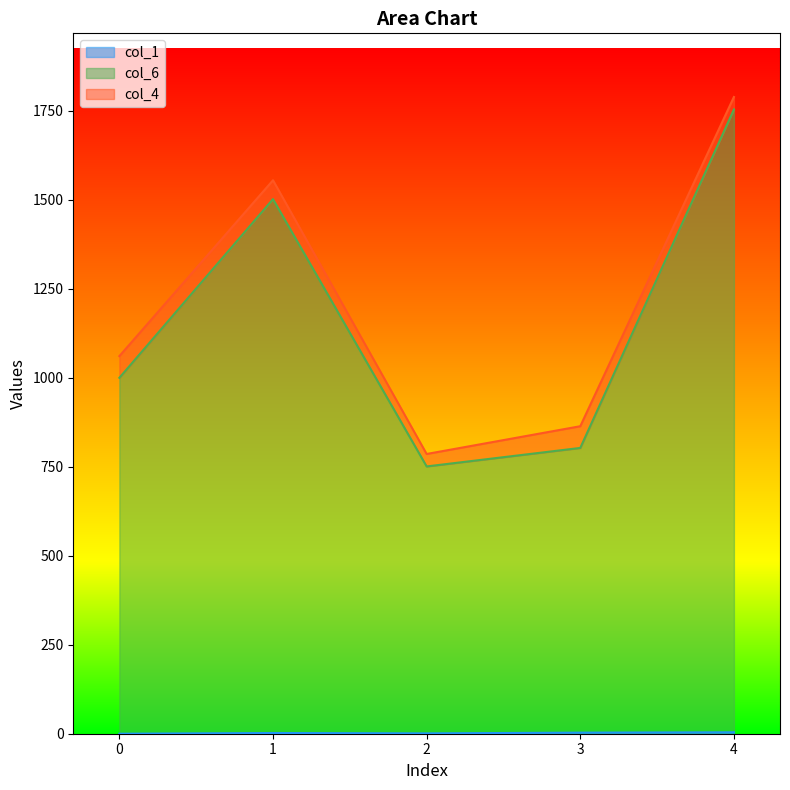

What is the maximum value shown in the chart?

1754